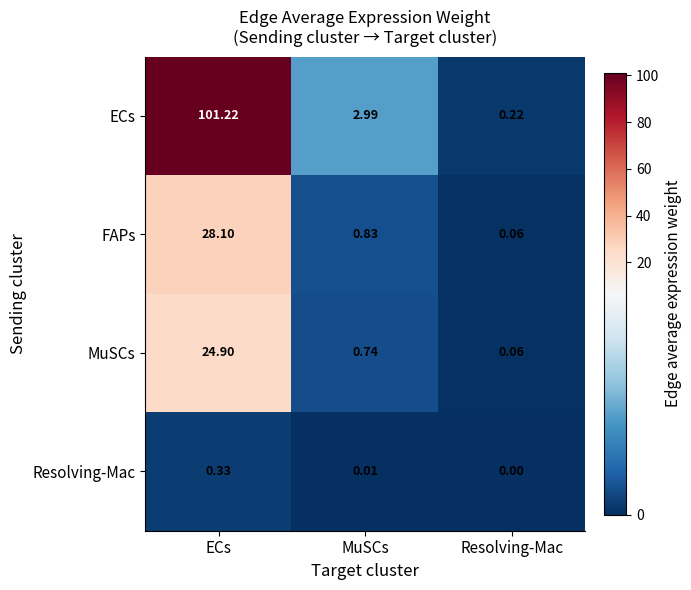

At which label is MuSCs closest to 12?

MuSCs